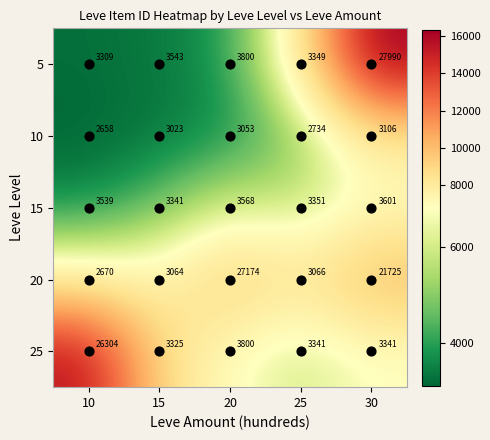

What is the total value across all series at 10?

38480